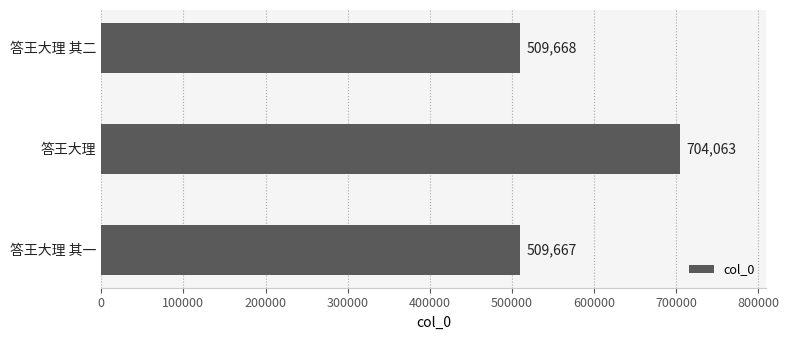

Are the bars grouped side by side (vs. stacked)?

No